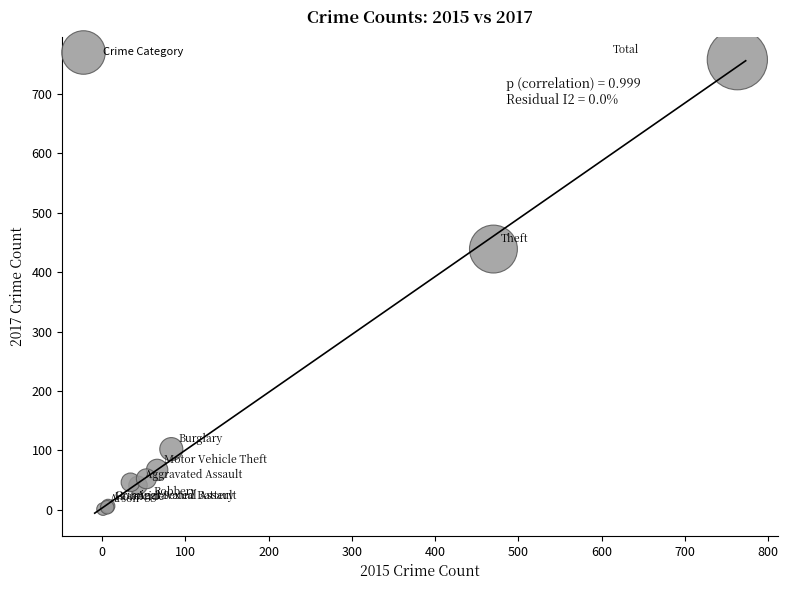

What Y value in the scatter plot is closest to 379?

439